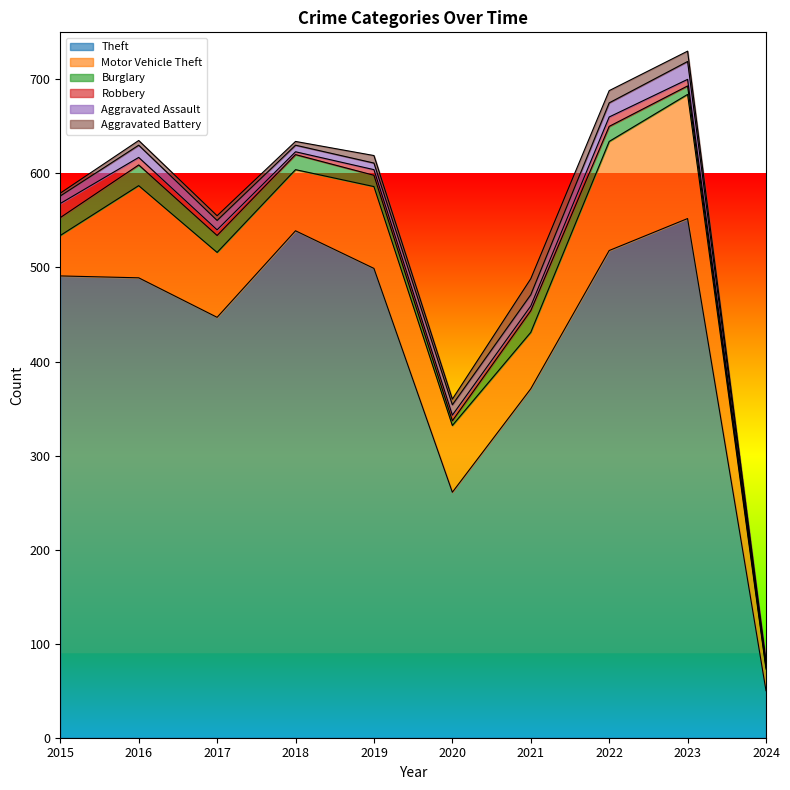

How many intersections are there between Robbery and Aggravated Assault?

2